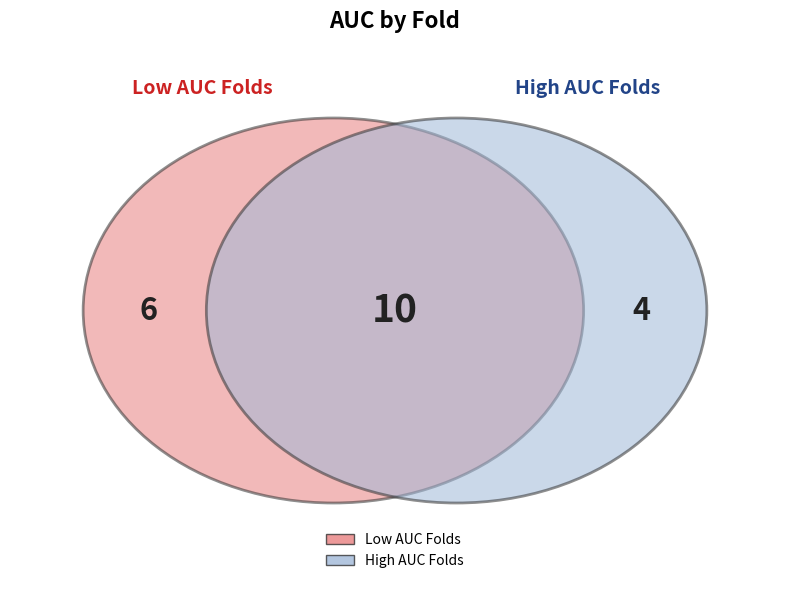

Is there any slice that represents more than half of the pie?

No